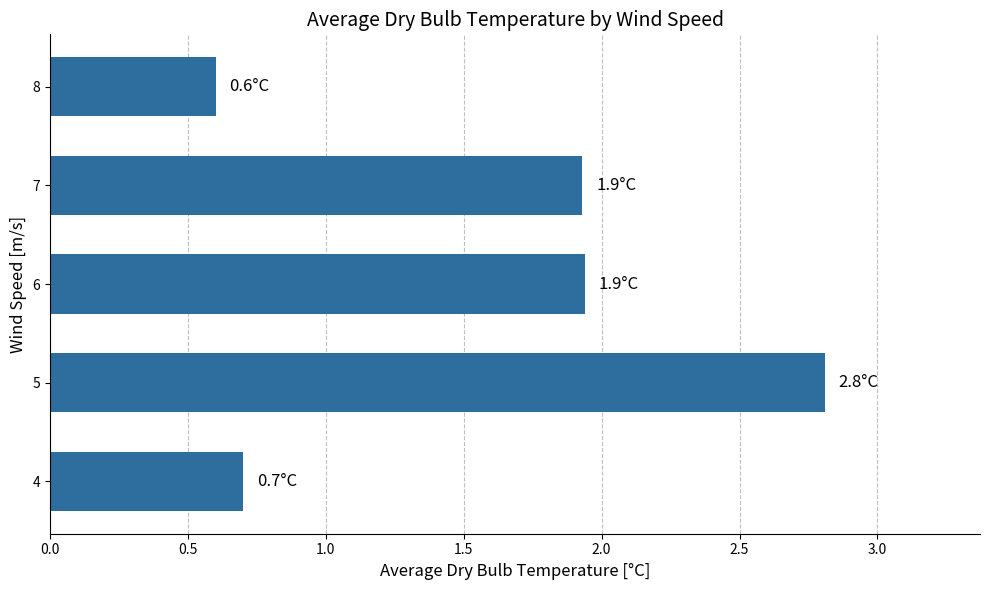

What is the smallest value displayed?

0.6